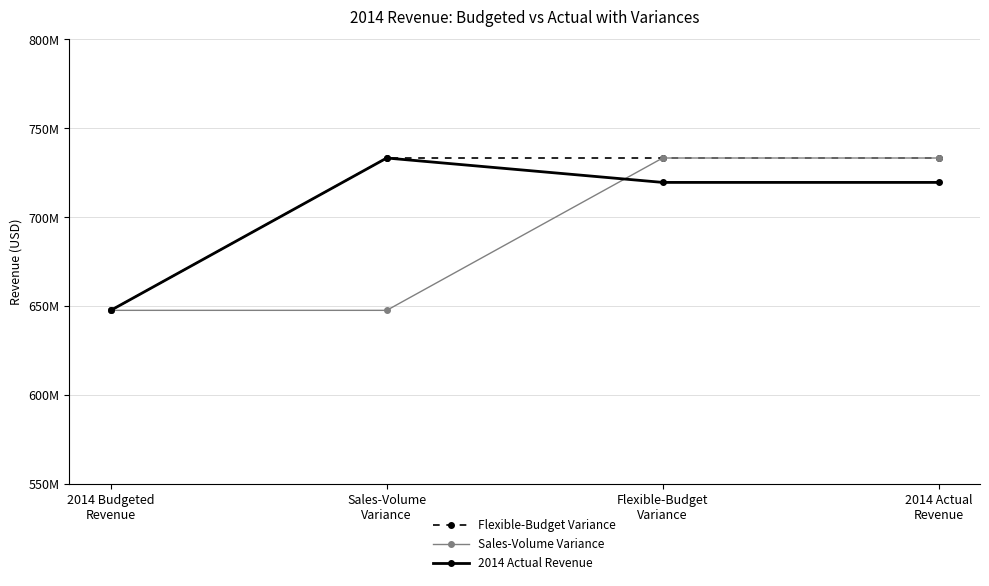

Between 2014 Budgeted
Revenue and 2014 Actual
Revenue, which is larger?

2014 Actual
Revenue